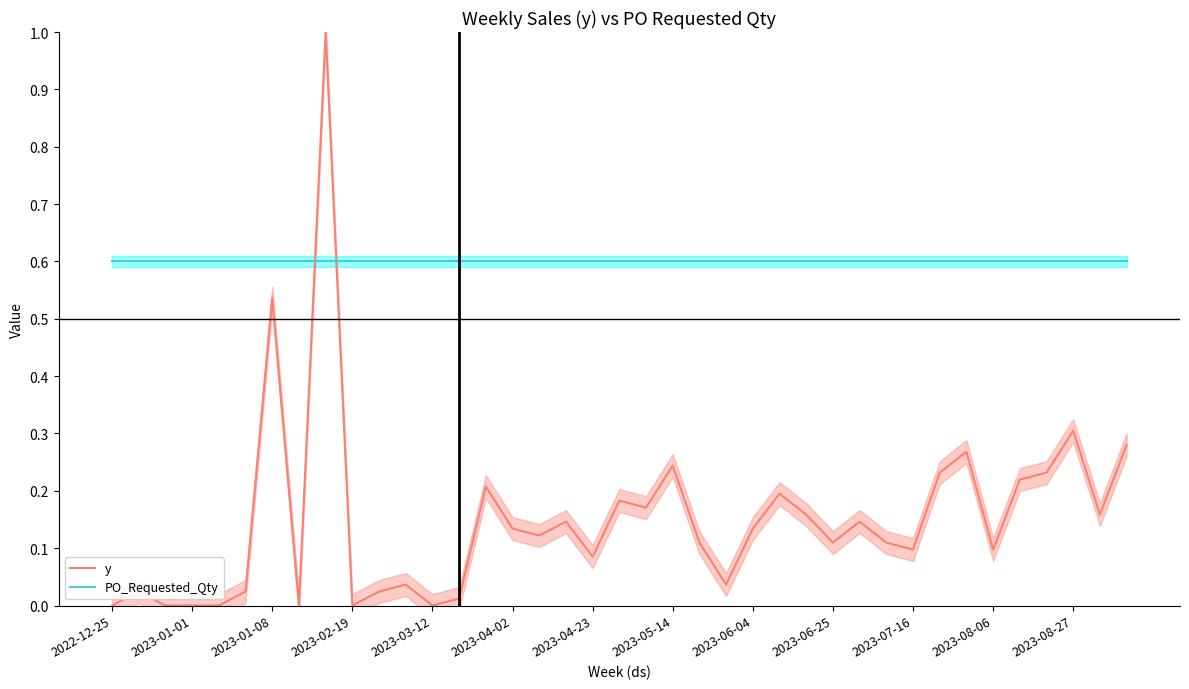

Which series has the largest range (max minus min)?

y